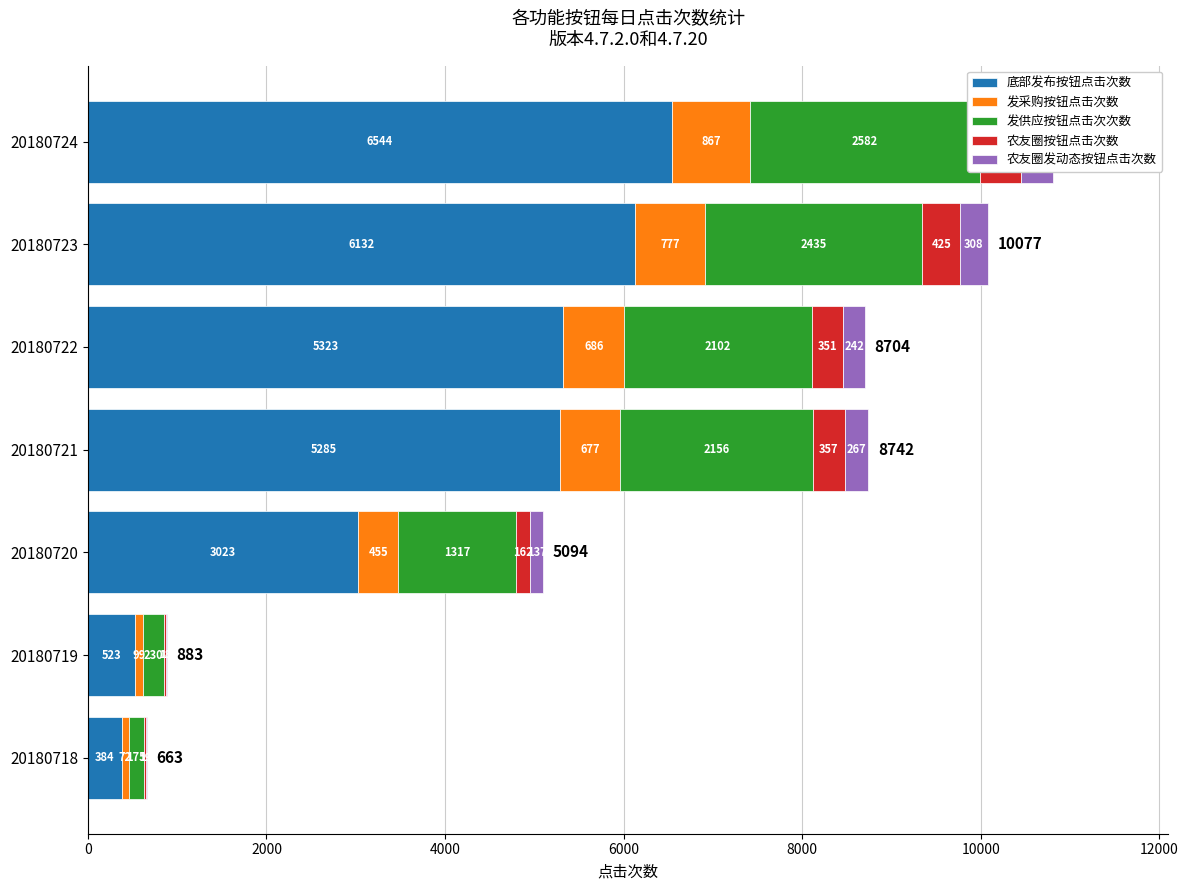

What is the approximate value of 底部发布按钮点击次数 at 20180720, to the nearest 10?

3020